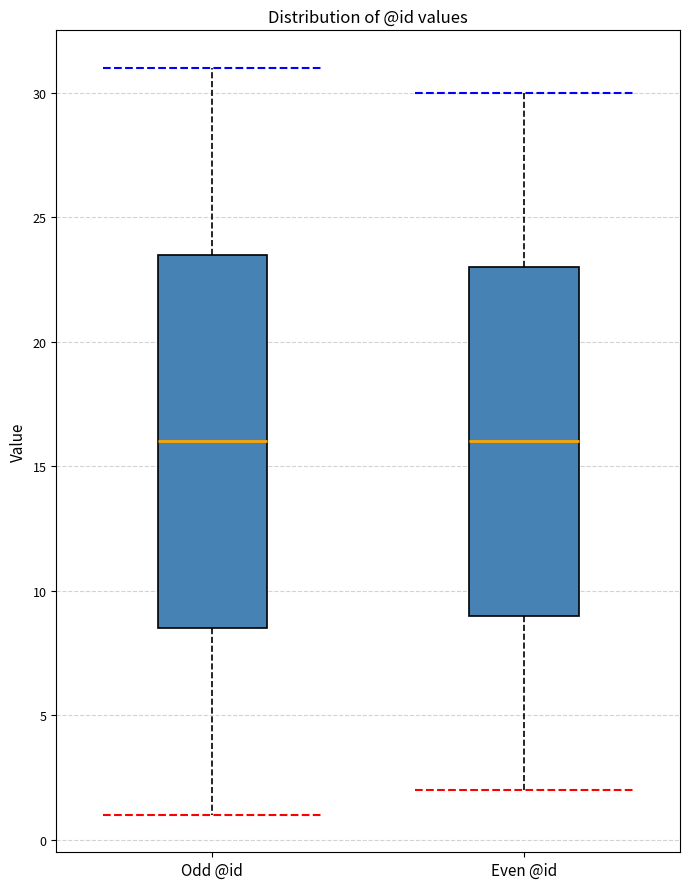

Reading left to right, transcribe this box plot: for each box, give where its median line is, the range the box spans, and where its two whiskers end, as read against the y-axis. The values are not printed on the chart, so give them approximately, as read against the axis.

Odd @id: median 16.0, box 8.5 to 23.5, whiskers 1.0 to 31.0
Even @id: median 16.0, box 9.0 to 23.0, whiskers 2.0 to 30.0